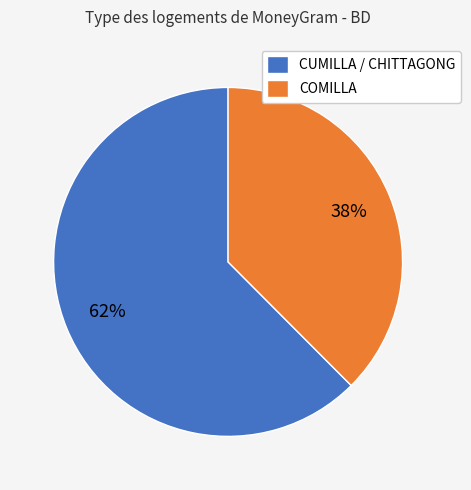

To the nearest percent, what percentage of the pie is COMILLA?

38%